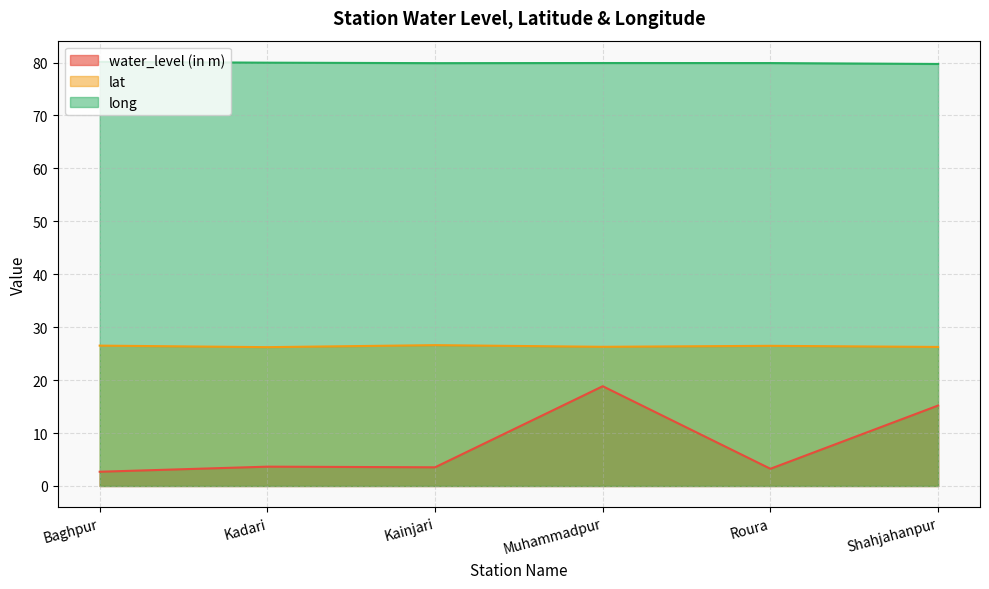

What is the value of the lat point at the 3rd from the left?

26.6